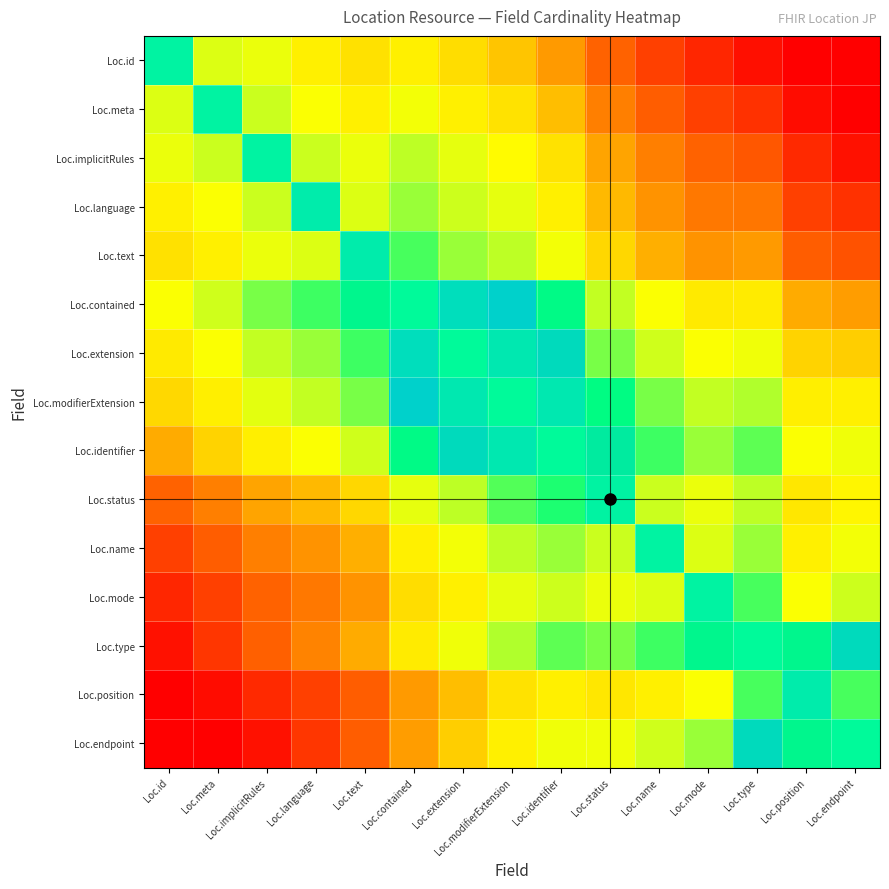

What is the spread (max minus min) of values at Loc.language?

0.9